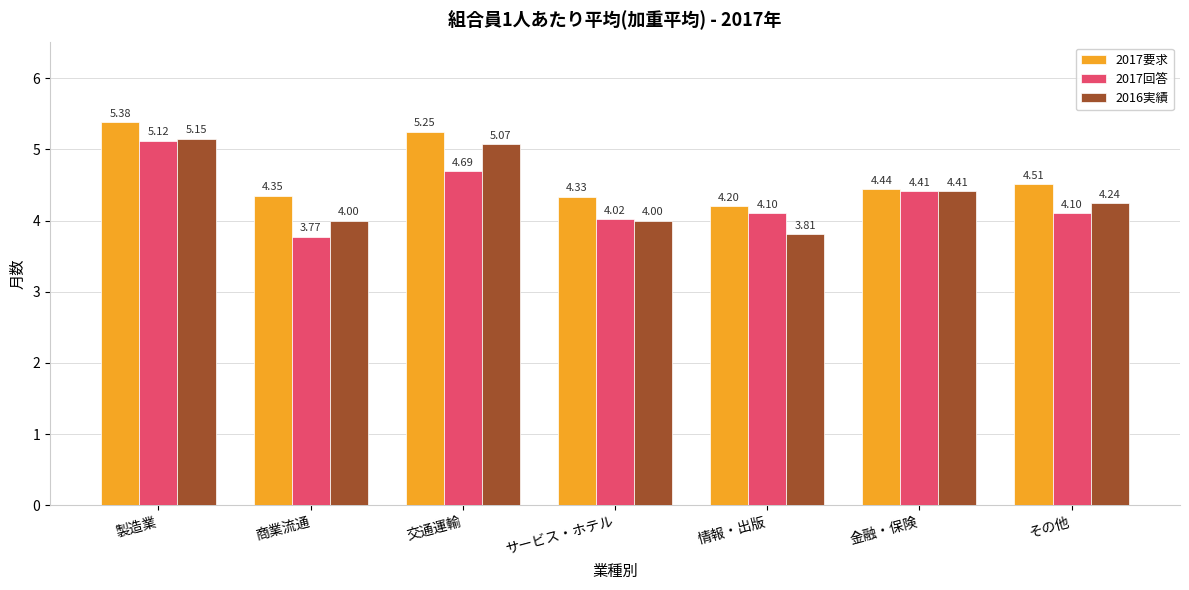

Which series changed the most between 製造業 and 金融・保険?

2017要求